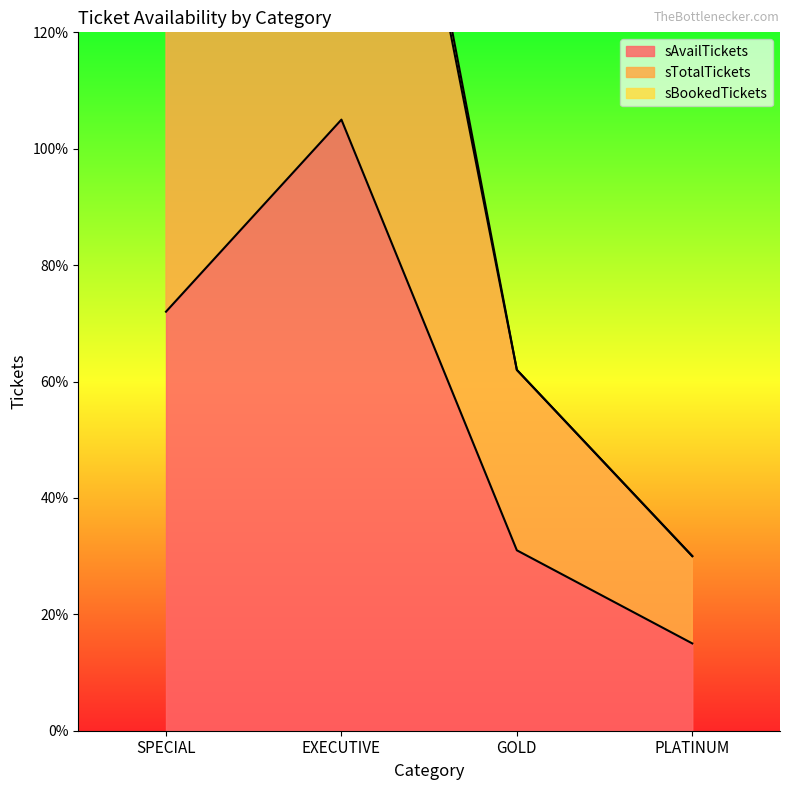

Reading left to right, list all the values displayed in this chart.

sAvailTickets: SPECIAL=72	EXECUTIVE=105	GOLD=31	PLATINUM=15
sTotalTickets: SPECIAL=144	EXECUTIVE=220	GOLD=62	PLATINUM=30